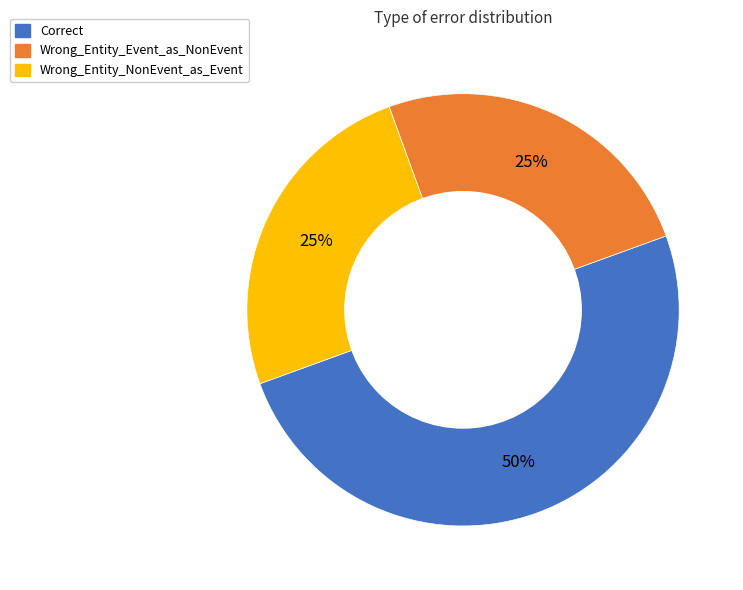

Does Wrong_Entity_NonEvent_as_Event represent more than half of the total?

No